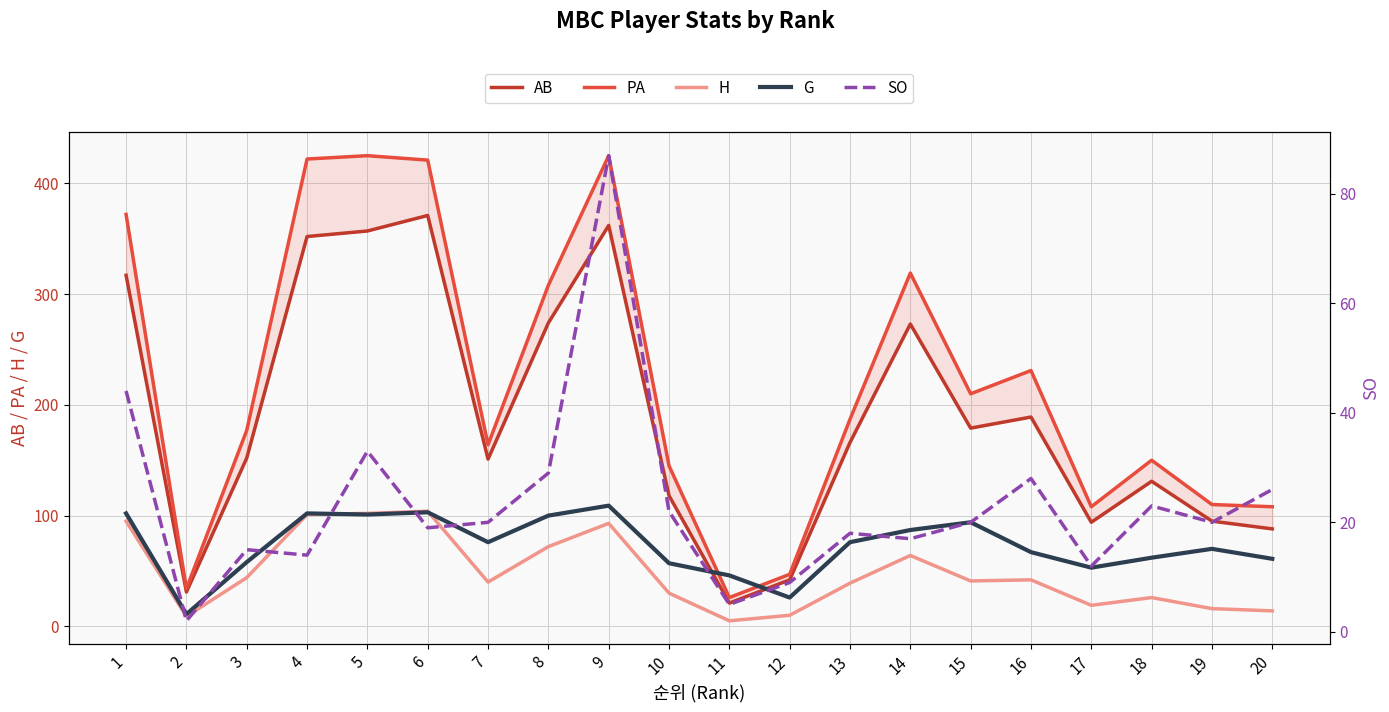

What is the value of the H point at the 10th from the left?

30